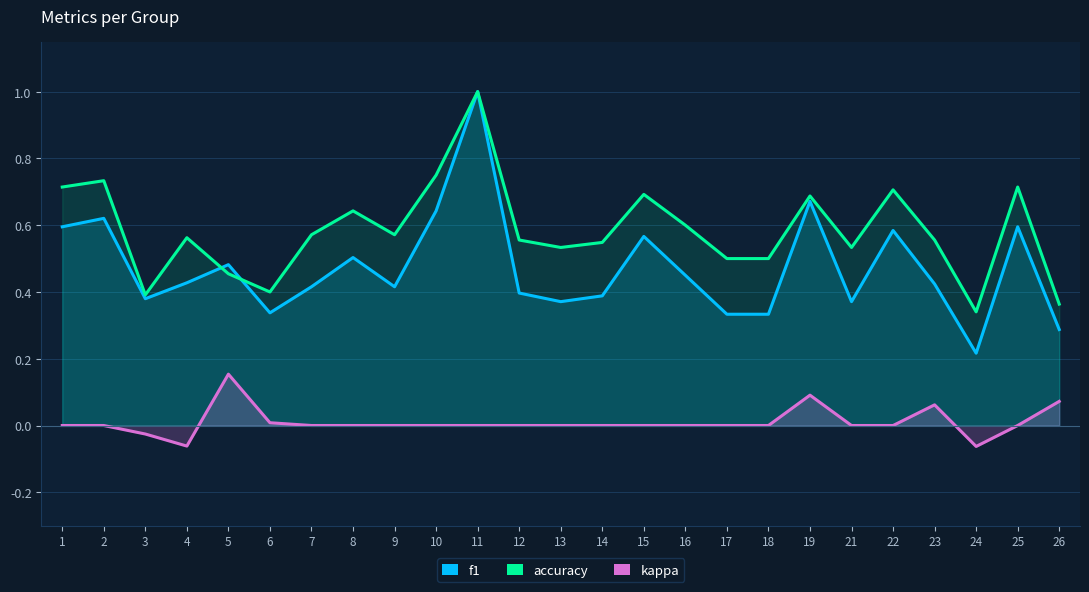

True or false: accuracy and kappa cross at least once.

False